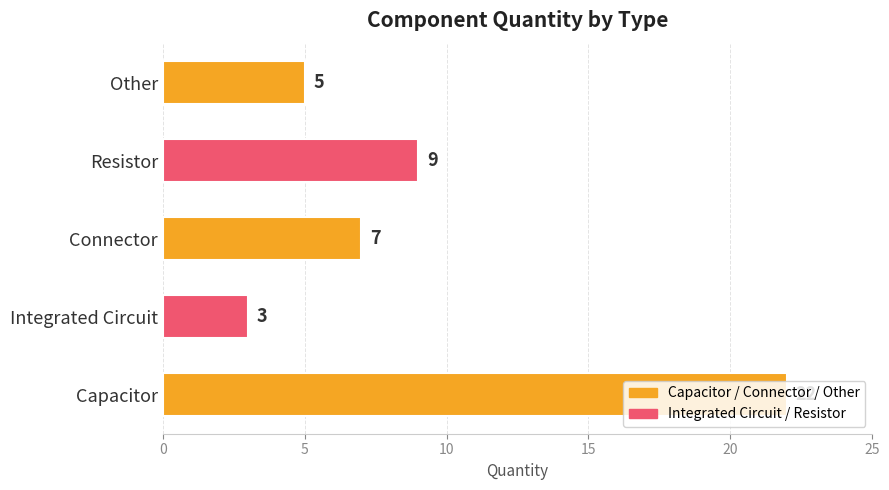

True or false: the data shows 3 at Integrated Circuit.

True